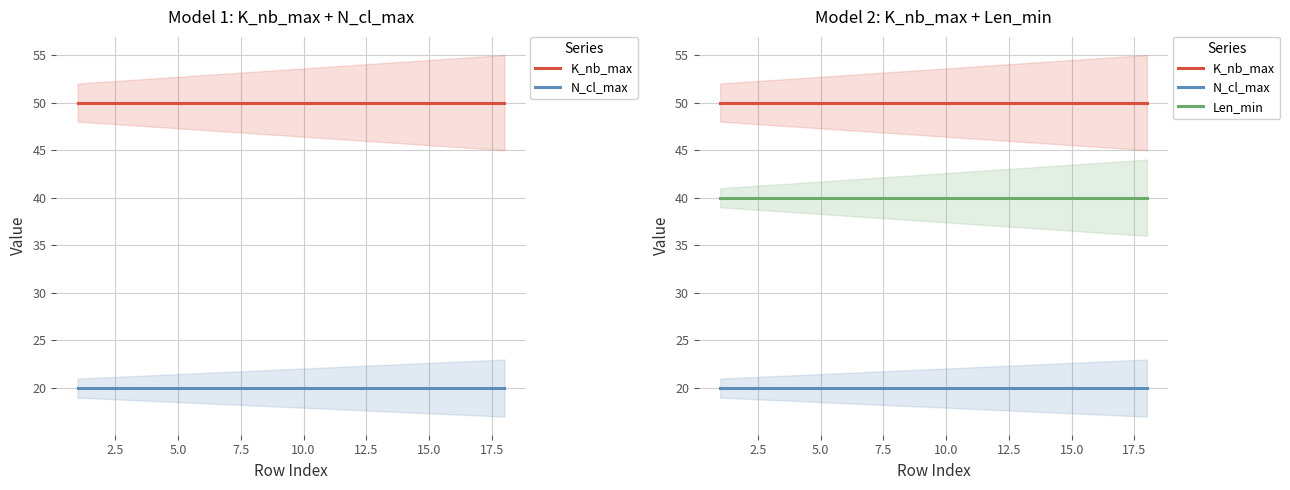

What is the sum of the Len_min values at 7.5 and 12.5?

80